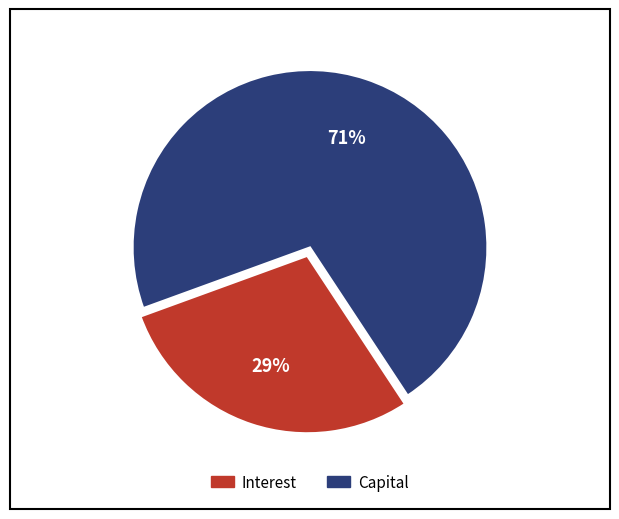

Does any single category account for the majority?

Yes